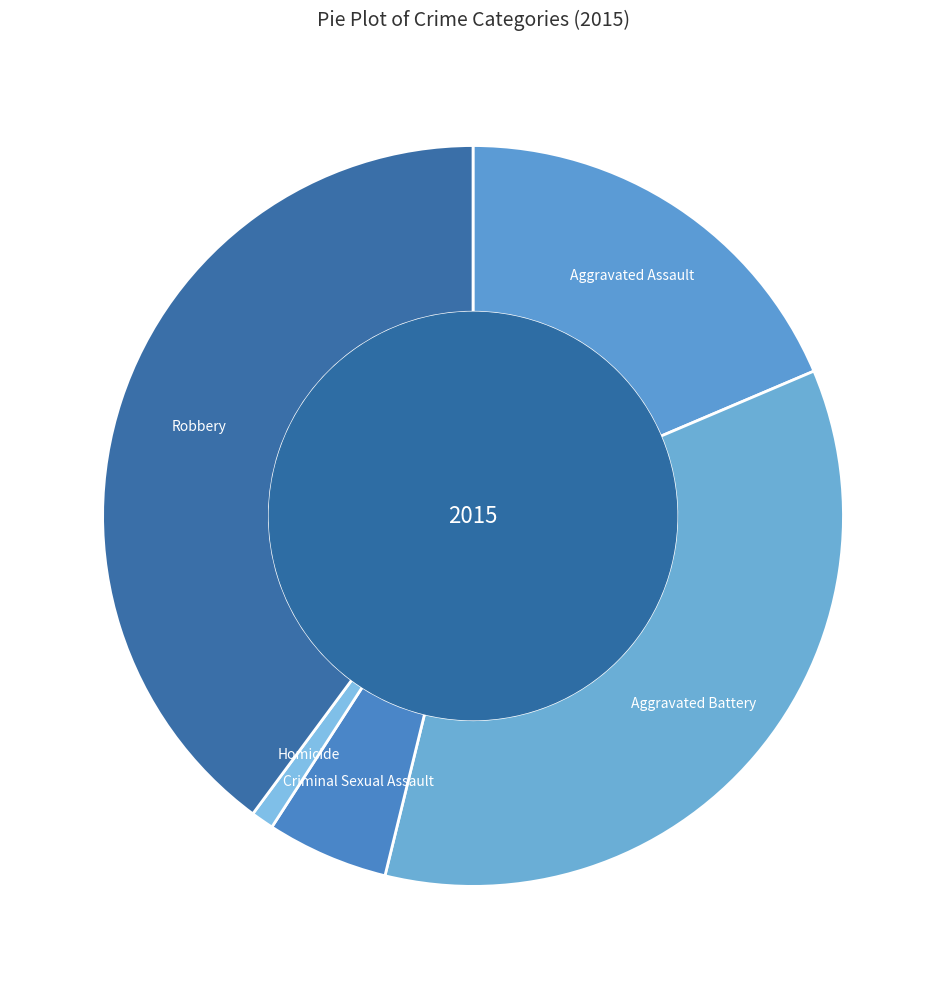

Rank the categories by value from lowest to highest.

Homicide, Criminal Sexual Assault, Aggravated Assault, Aggravated Battery, Robbery